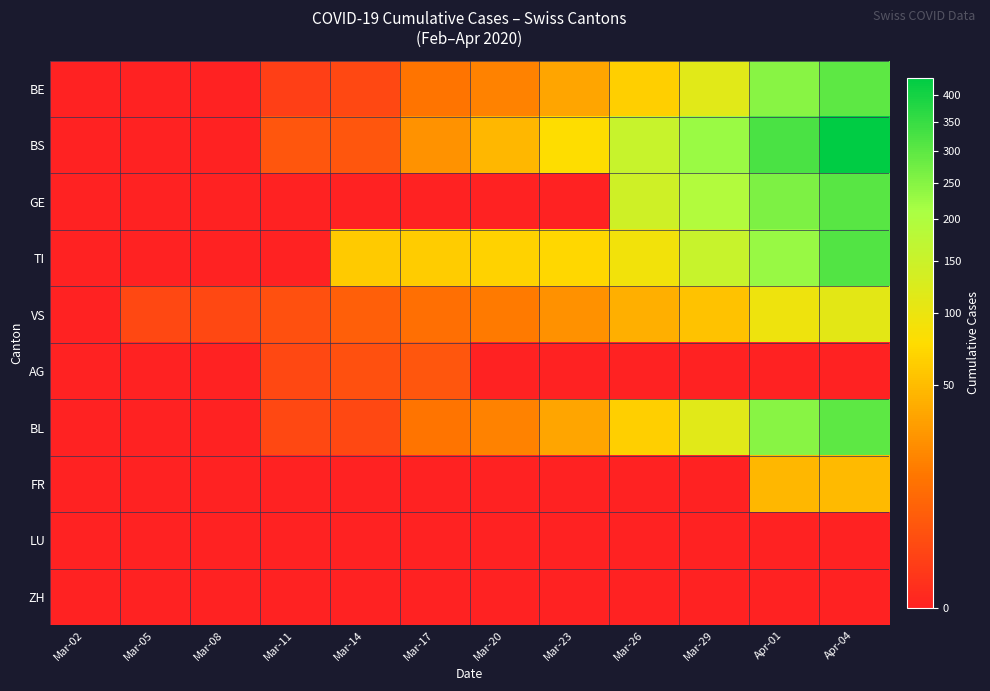

What is the maximum value shown in the chart?

434